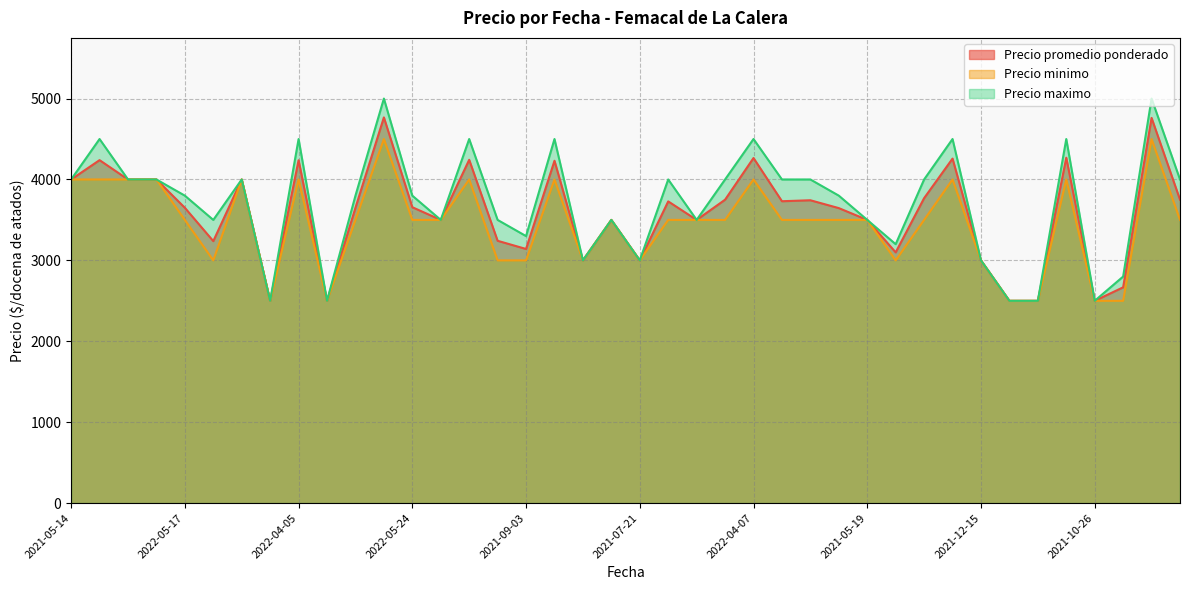

At 2021-04-07, list the series in order from largest to smallest.

Precio maximo, Precio promedio ponderado, Precio minimo